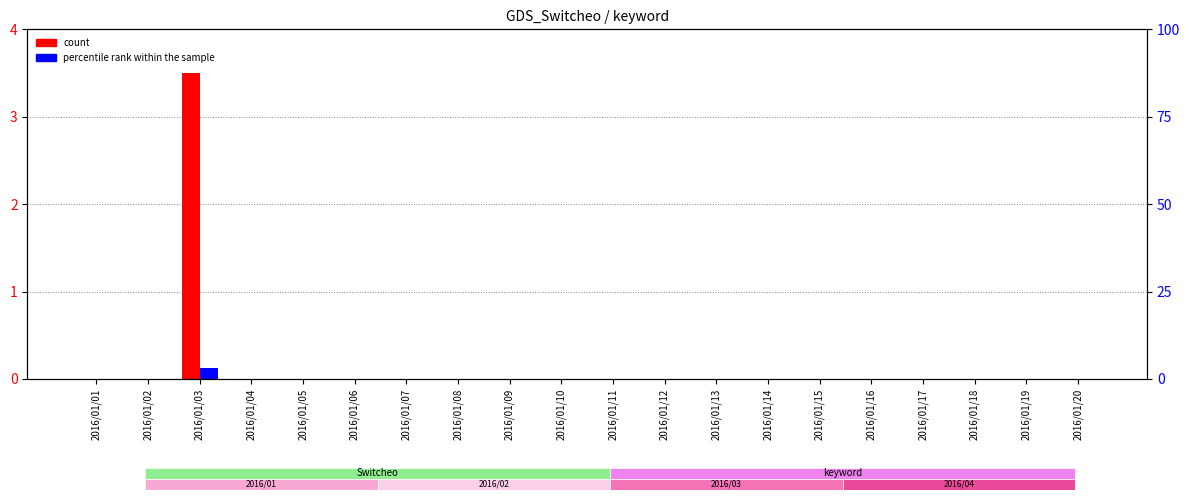

Between 2016/01/09 and 2016/01/11, which series saw the biggest shift?

count